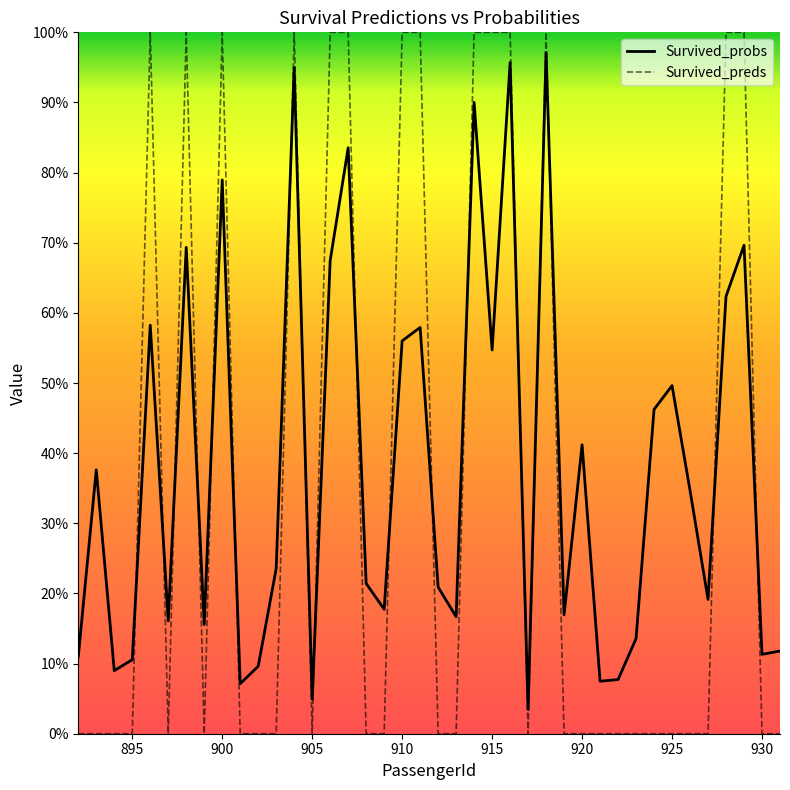

Is this an area chart (filled region under the line)?

No